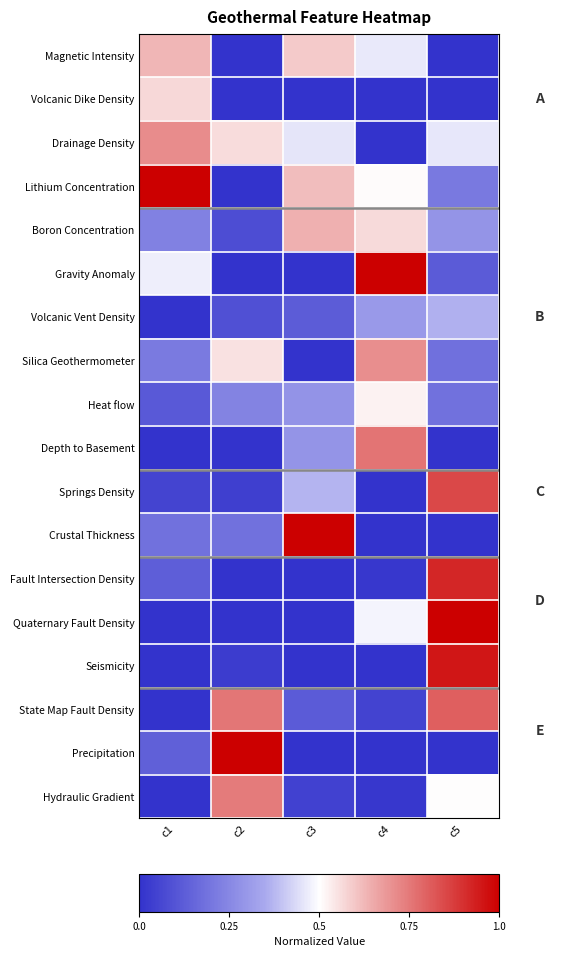

Which series has the largest total across all categories?

Lithium Concentration